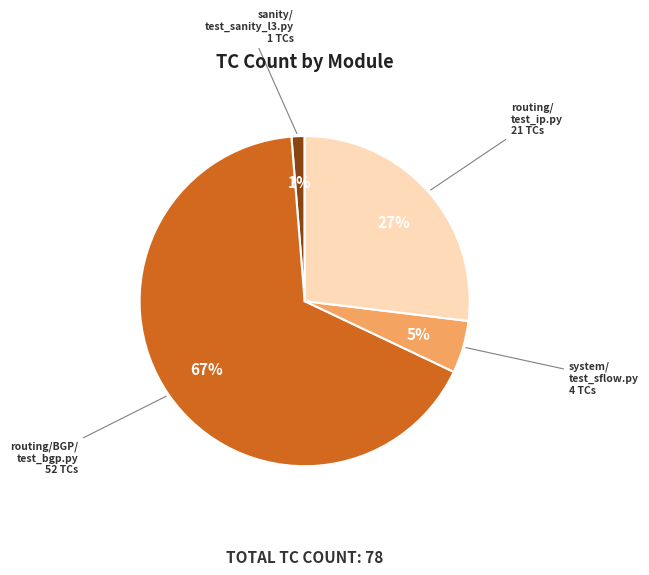

Between sanity/ test_sanity_l3.py and system/ test_sflow.py, which is larger?

system/ test_sflow.py